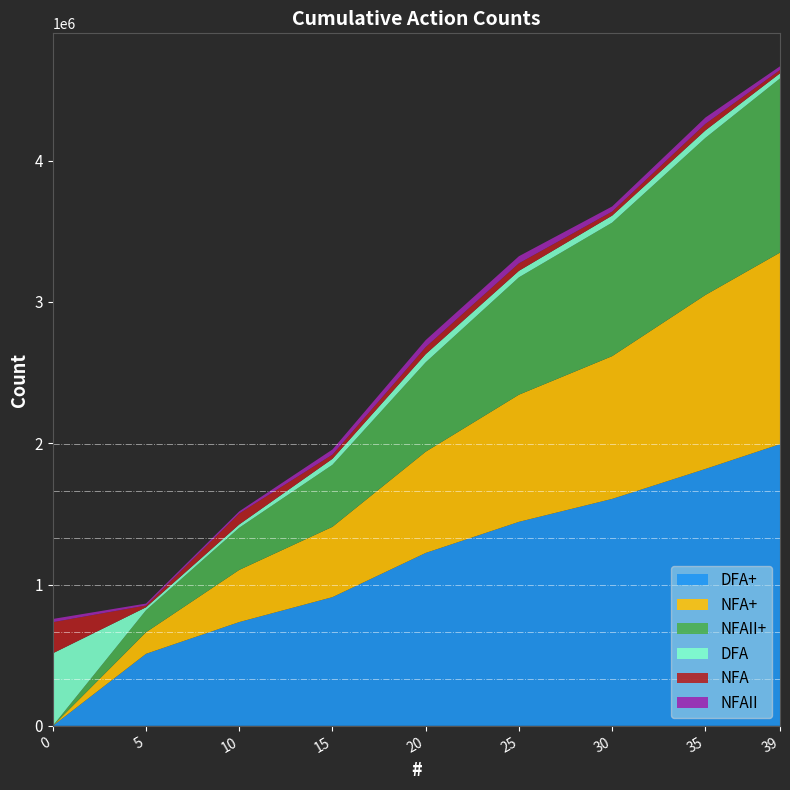

Reading right to left, what are all the values shown in this chart?

DFA+: 39=1993680	35=1818086	30=1606173	25=1443782	20=1223763	15=910991	10=734496	5=509675	0=0
NFA+: 39=1355534	35=1231268	30=1010349	25=899891	20=716490	15=497672	10=369202	5=152786	0=0
NFAII+: 39=1232463	35=1111498	30=944908	25=830548	20=632441	15=438836	10=298357	5=155782	0=0
DFA: 39=36020	35=53129	30=49528	25=45925	20=57631	15=42323	10=23113	5=20710	0=513278
NFA: 39=23712	35=46224	30=28815	25=53430	20=50127	15=29716	10=77742	5=12908	0=220319
NFAII: 39=26114	35=44724	30=36019	25=50127	20=49525	15=36319	10=15008	5=13507	0=22812